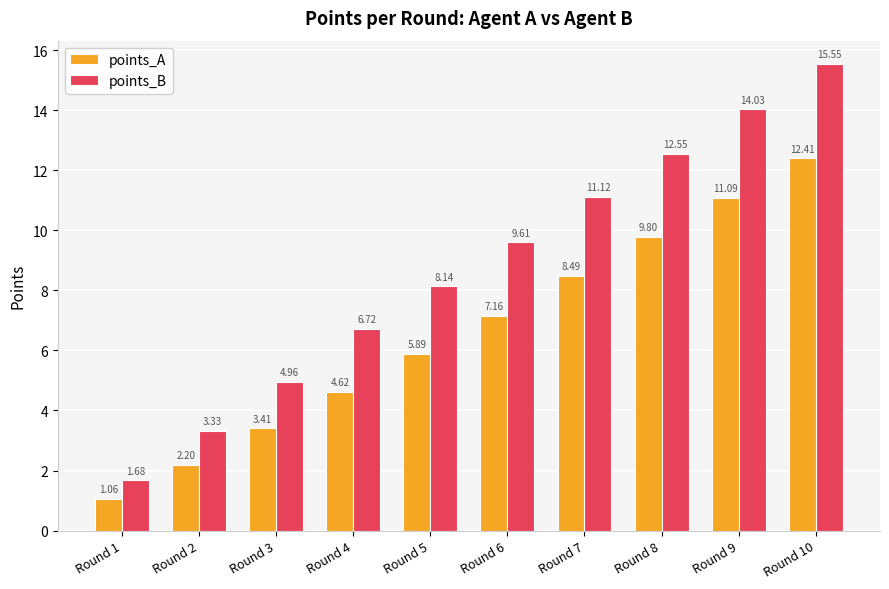

What are all the series names shown in the legend?

points_A, points_B